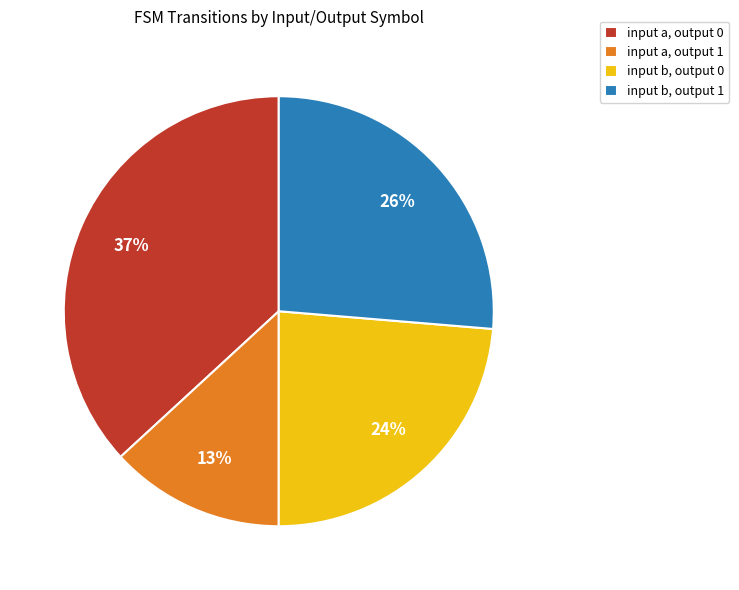

Rank the categories by value from highest to lowest.

input a, output 0, input b, output 1, input b, output 0, input a, output 1